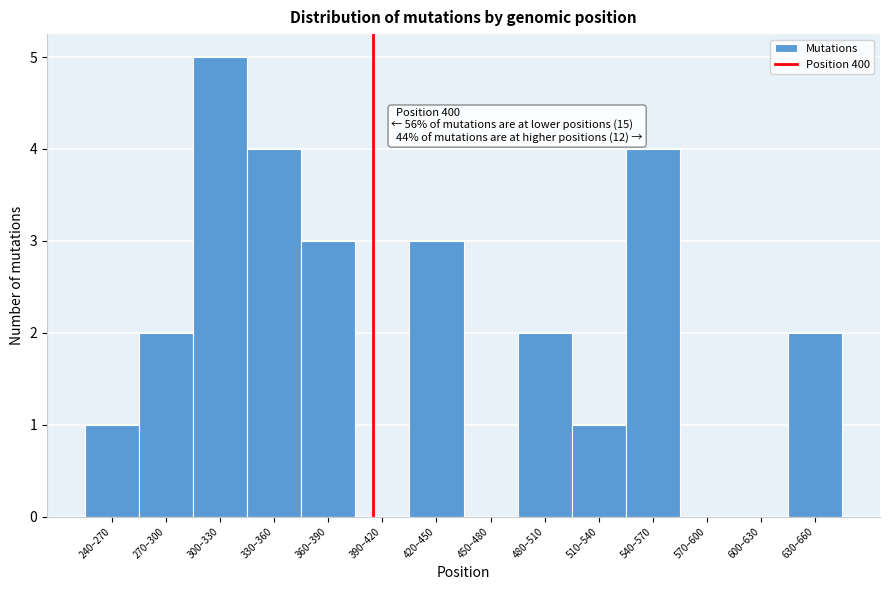

Reading left to right, extract all data points from this chart.

240–270=1	270–300=2	300–330=5	330–360=4	360–390=3	390–420=0	420–450=3	450–480=0	480–510=2	510–540=1	540–570=4	570–600=0	600–630=0	630–660=2